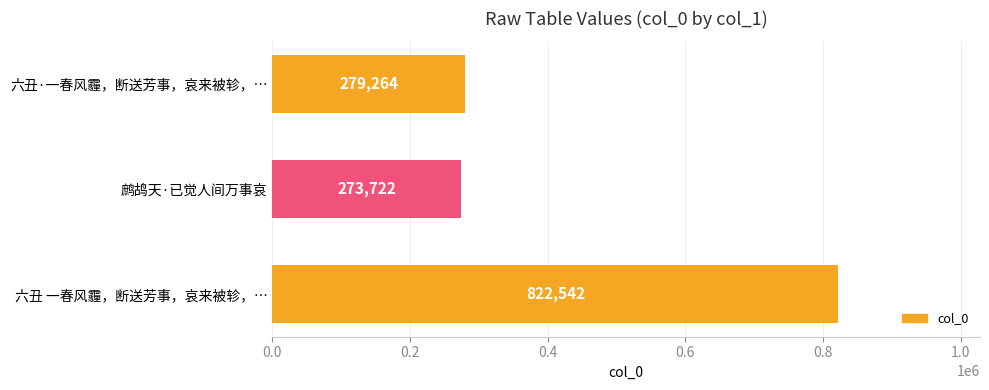

Reading bottom to top, transcribe all the data shown in this chart.

822542	273722	279264